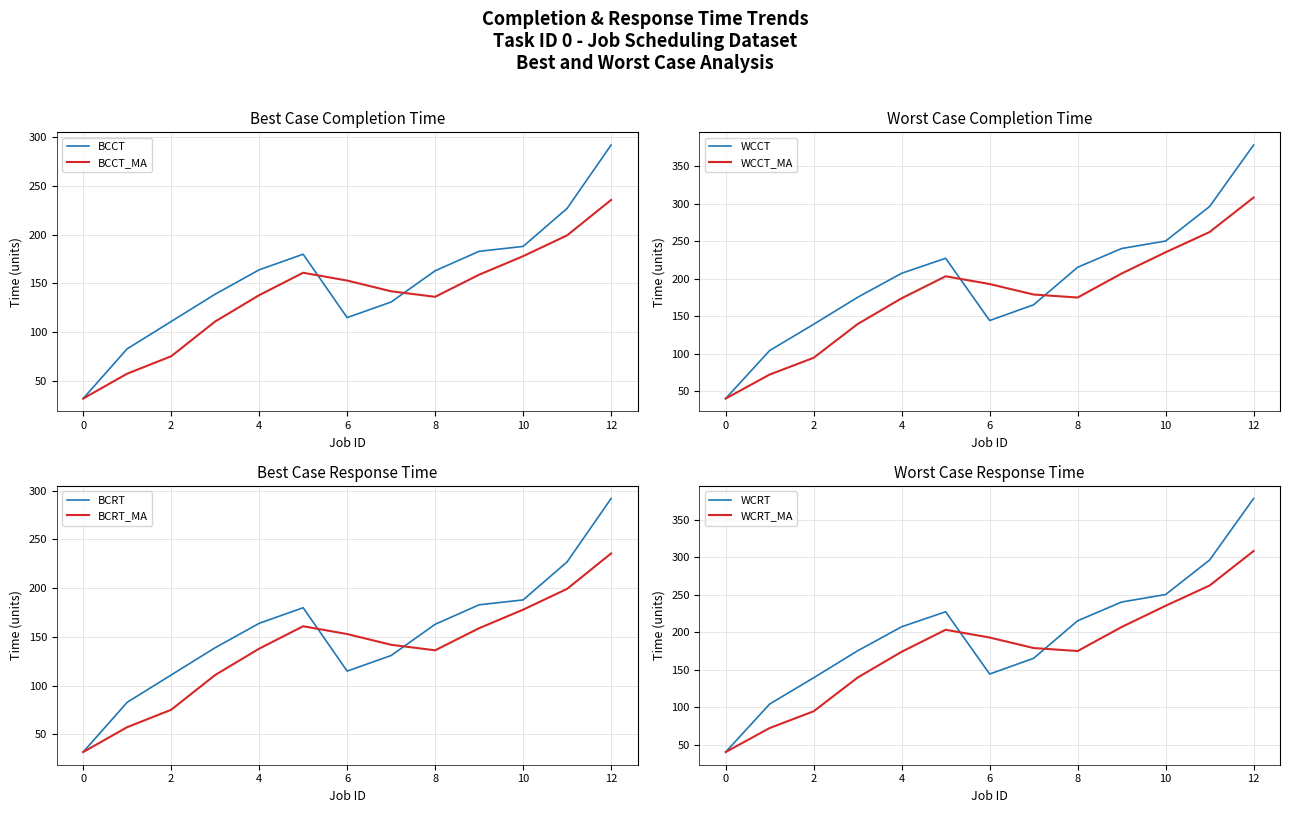

Read the BCCT value at 6, to the nearest 10.

120